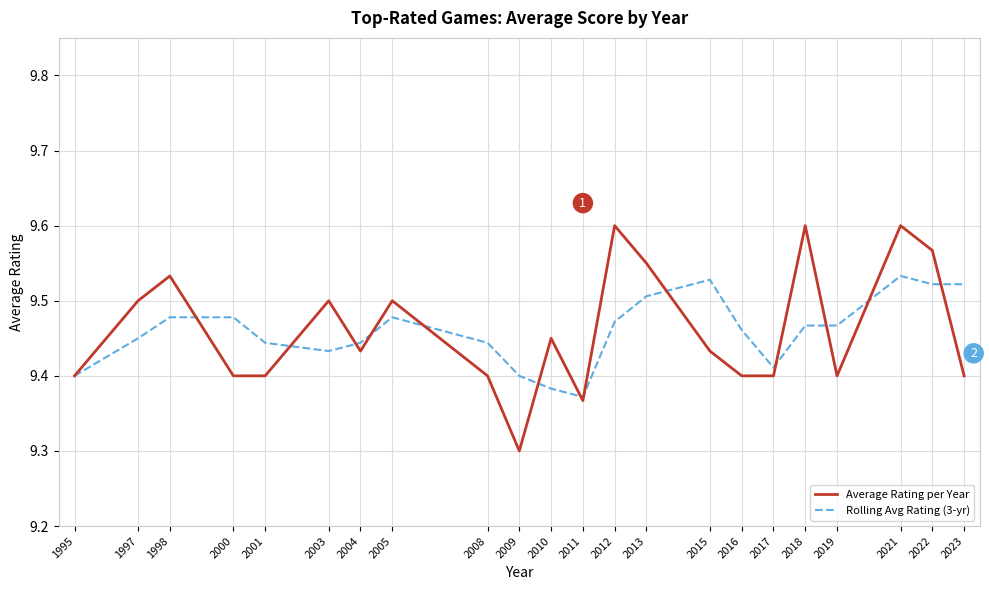

Which series has the widest spread of values?

Average Rating per Year